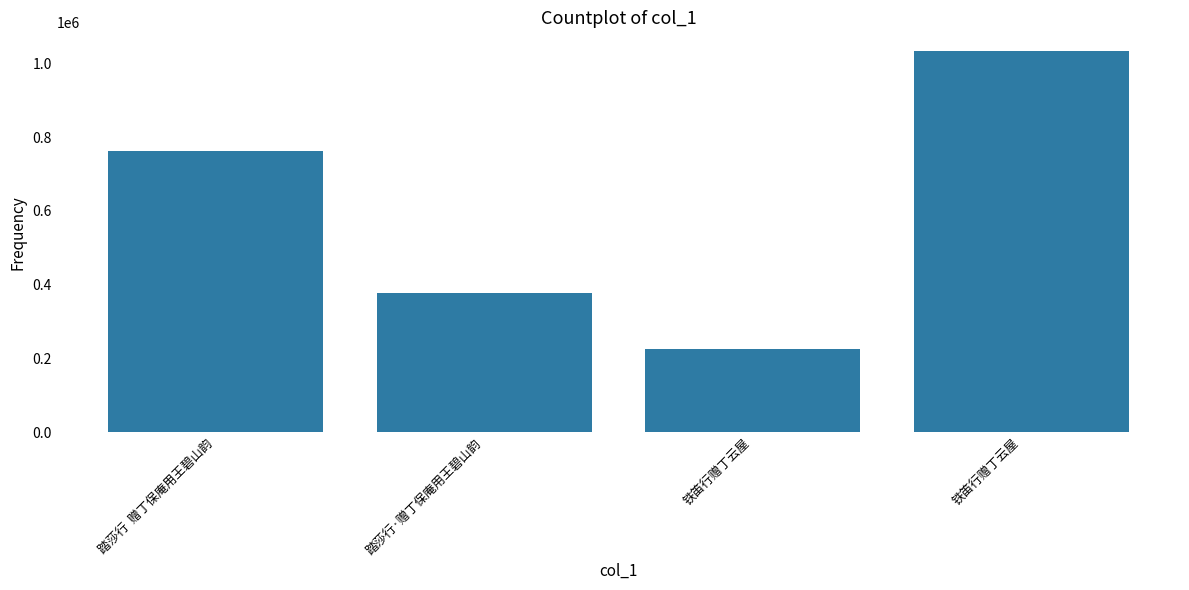

Between 踏莎行  赠丁保庵用王碧山韵 and 铁笛行赠丁云屋, which is larger?

踏莎行  赠丁保庵用王碧山韵